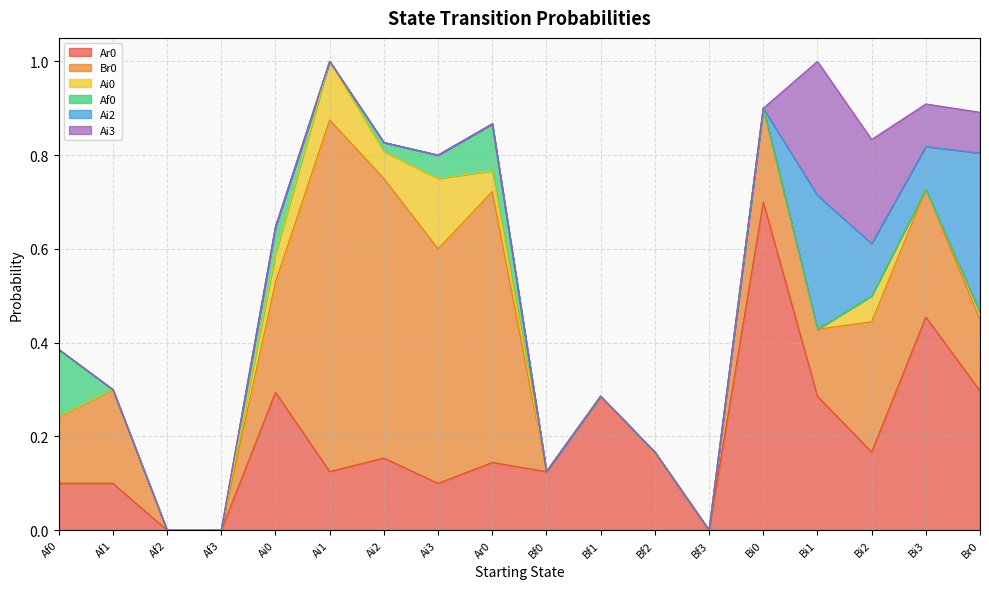

Which has a higher value, Ai1 or Ai3?

Ai1